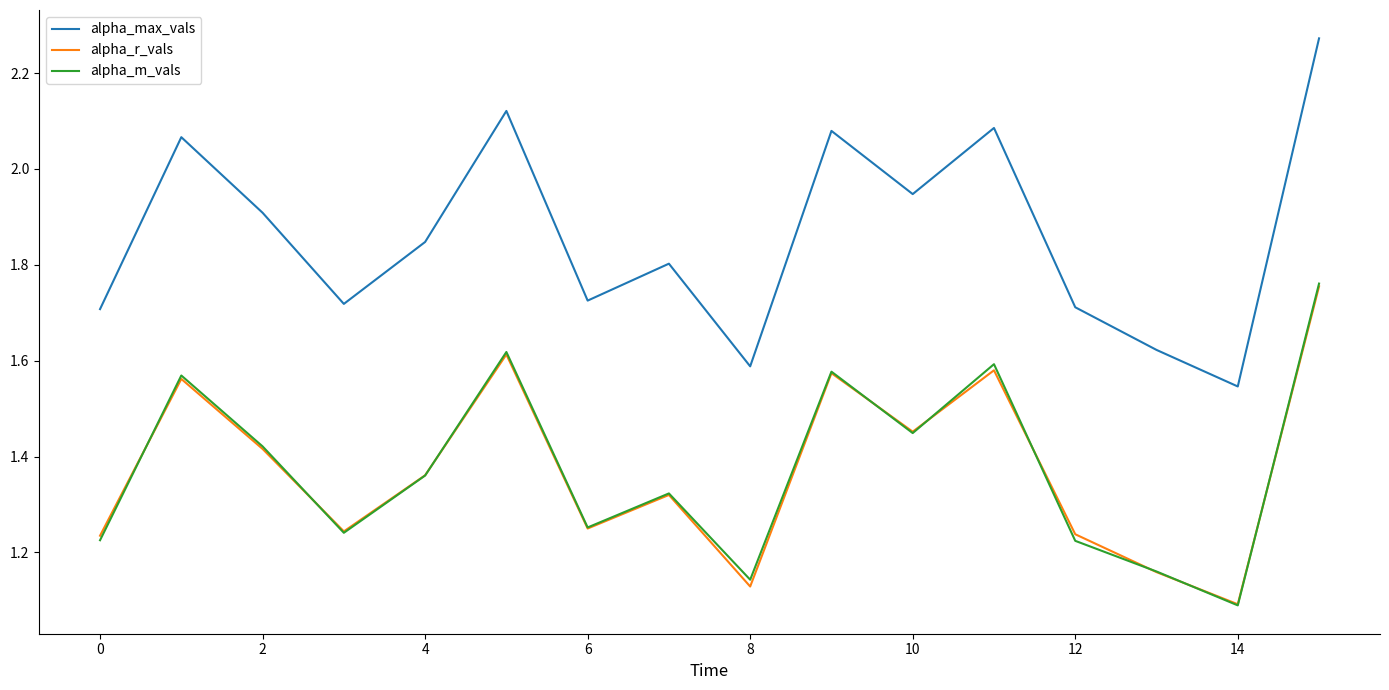

True or false: alpha_r_vals and alpha_max_vals cross at least once.

False